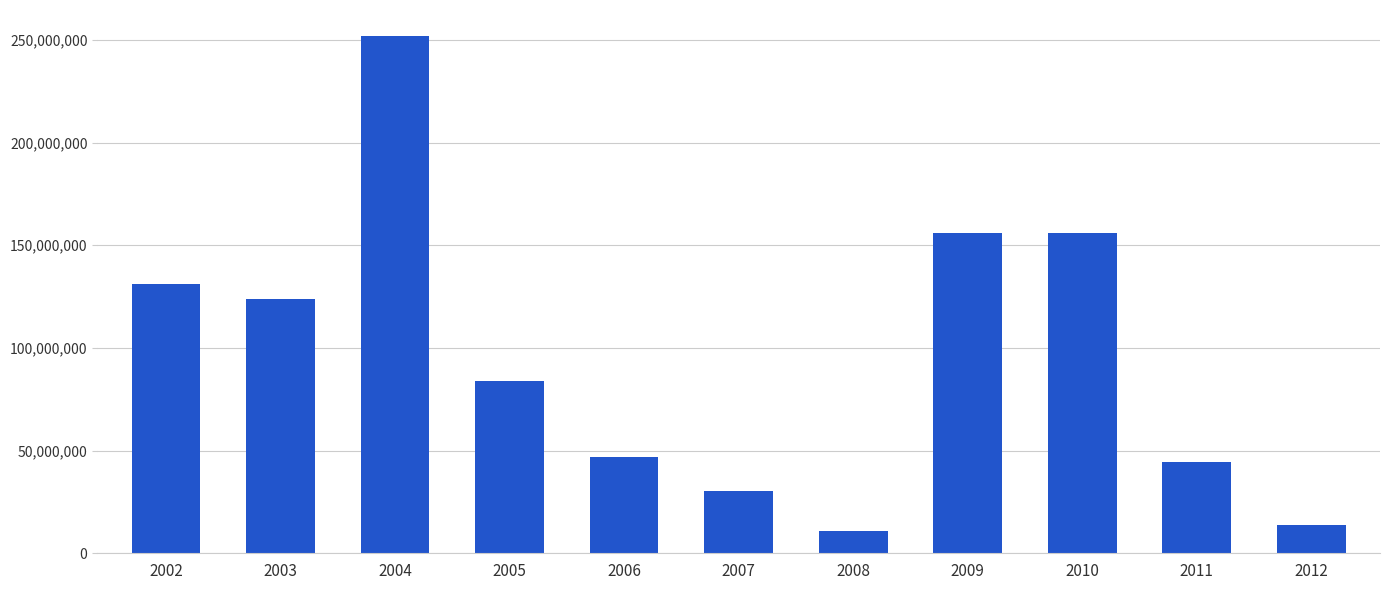

What is the ratio of the value at 2003 to the value at 2011?

2.8